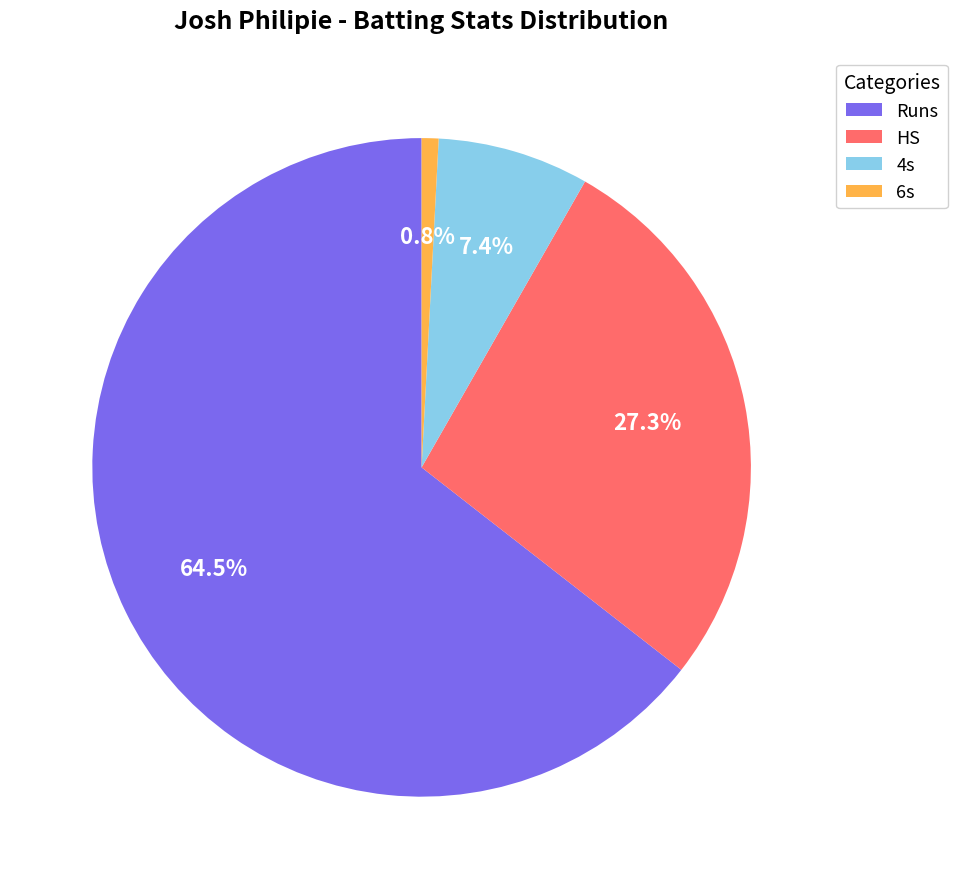

Which category has the biggest portion of the pie?

Runs